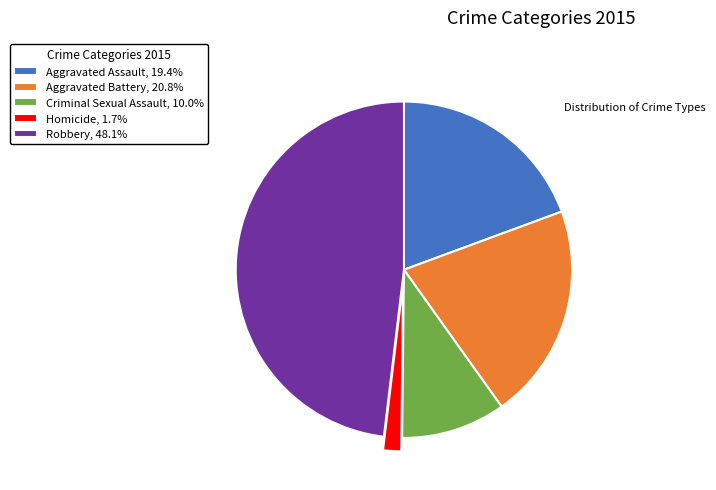

How many slices are in this pie chart?

5